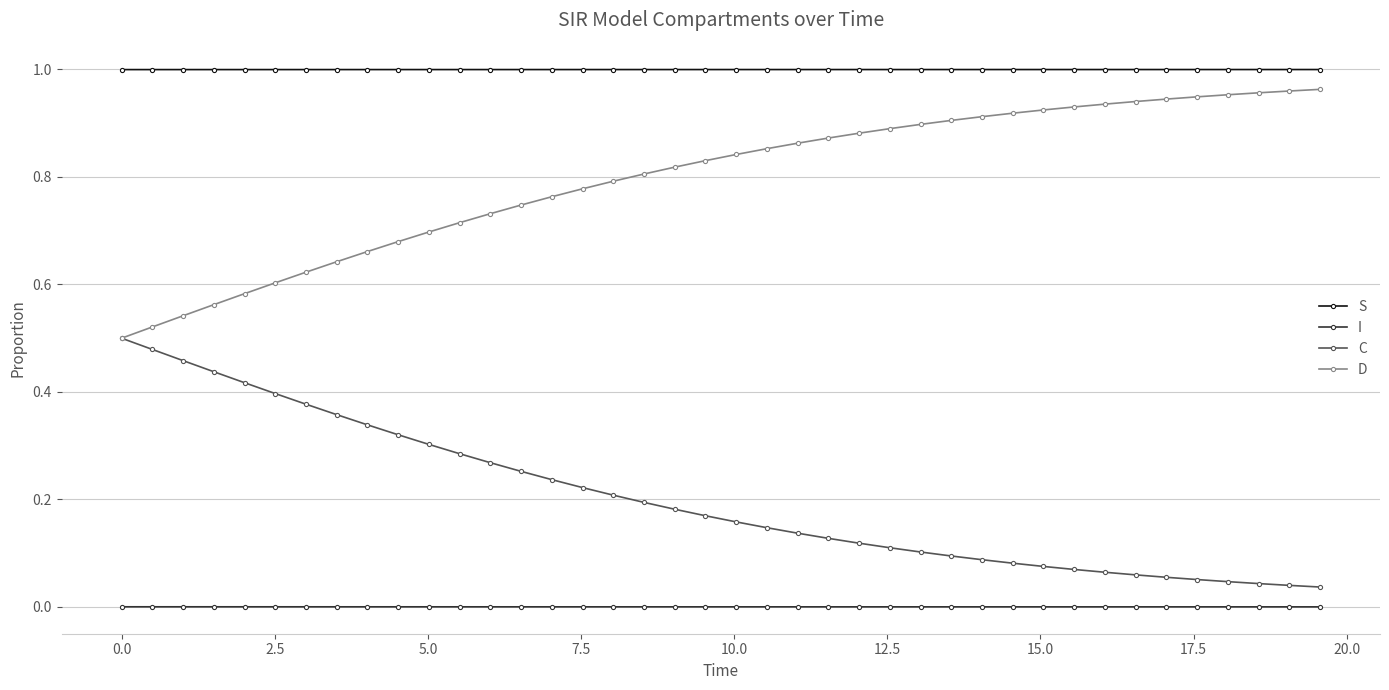

Does the chart have visible grid lines?

Yes